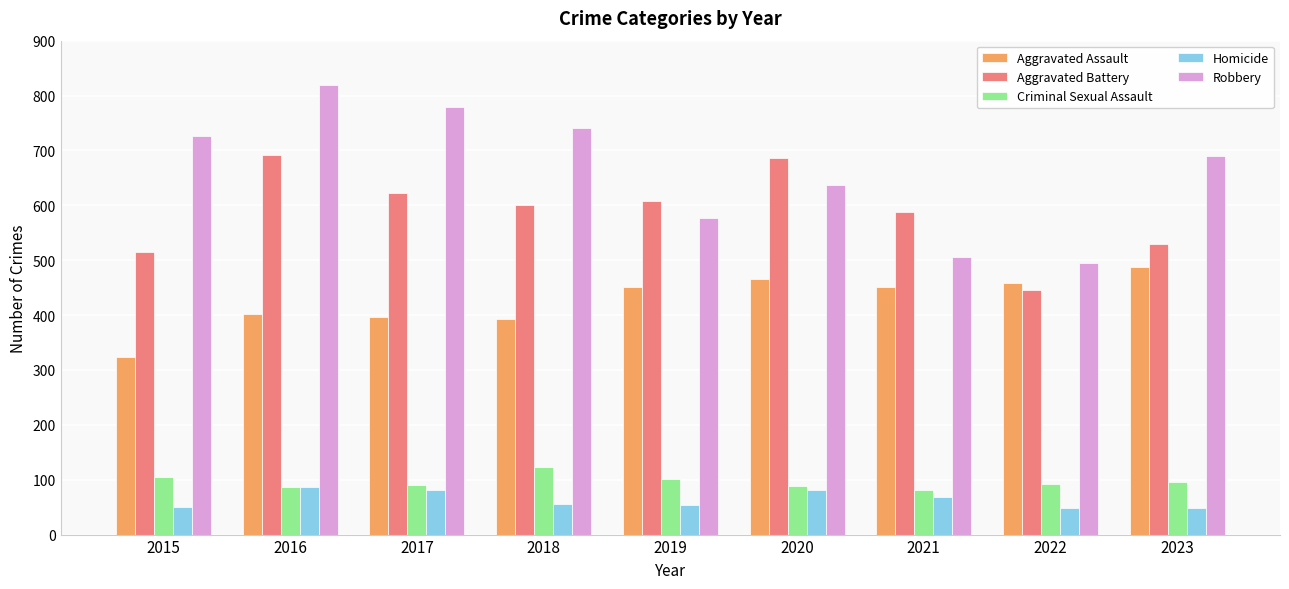

Is the value of Homicide at 2018 greater than the value of Robbery at 2015?

No